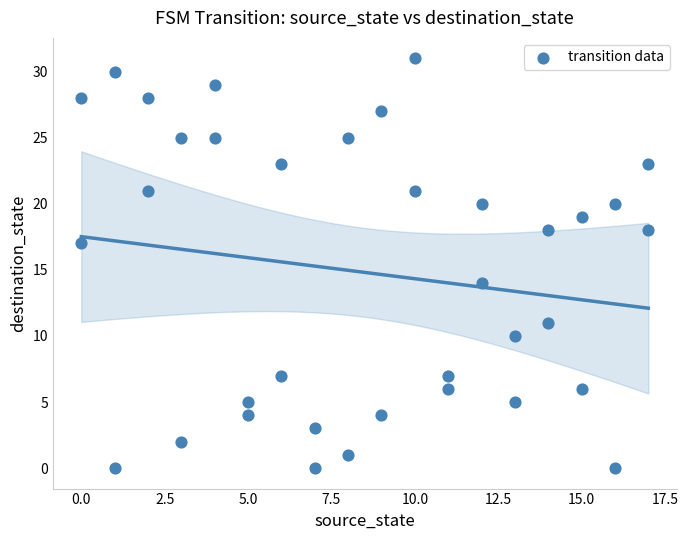

What is the range of Y values (max minus min)?

31